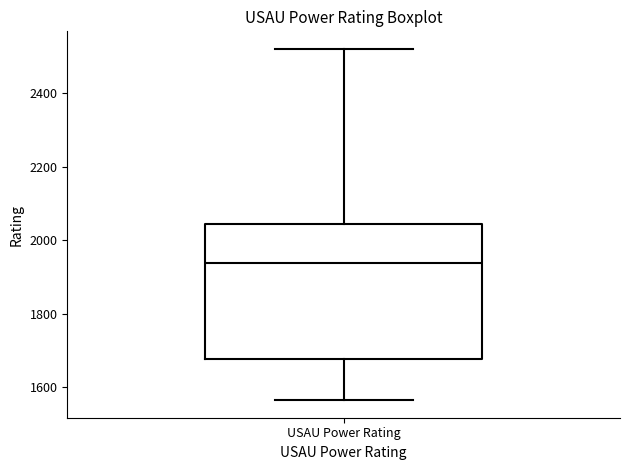

Where does the lower whisker of the box for USAU Power Rating end on the y-axis? The values are not printed on the chart, so give them approximately, as read against the axis.

1560